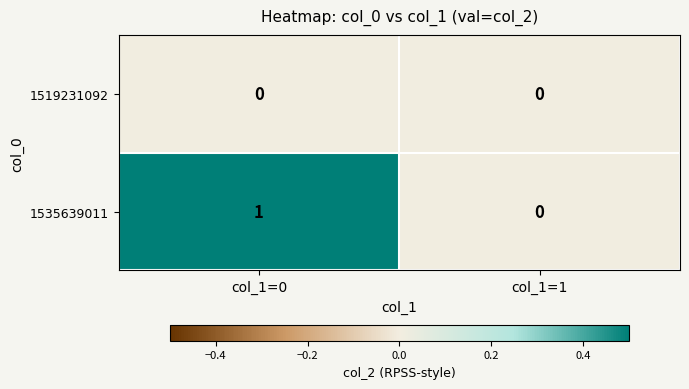

At which category is the sum across all series the highest?

col_1=0